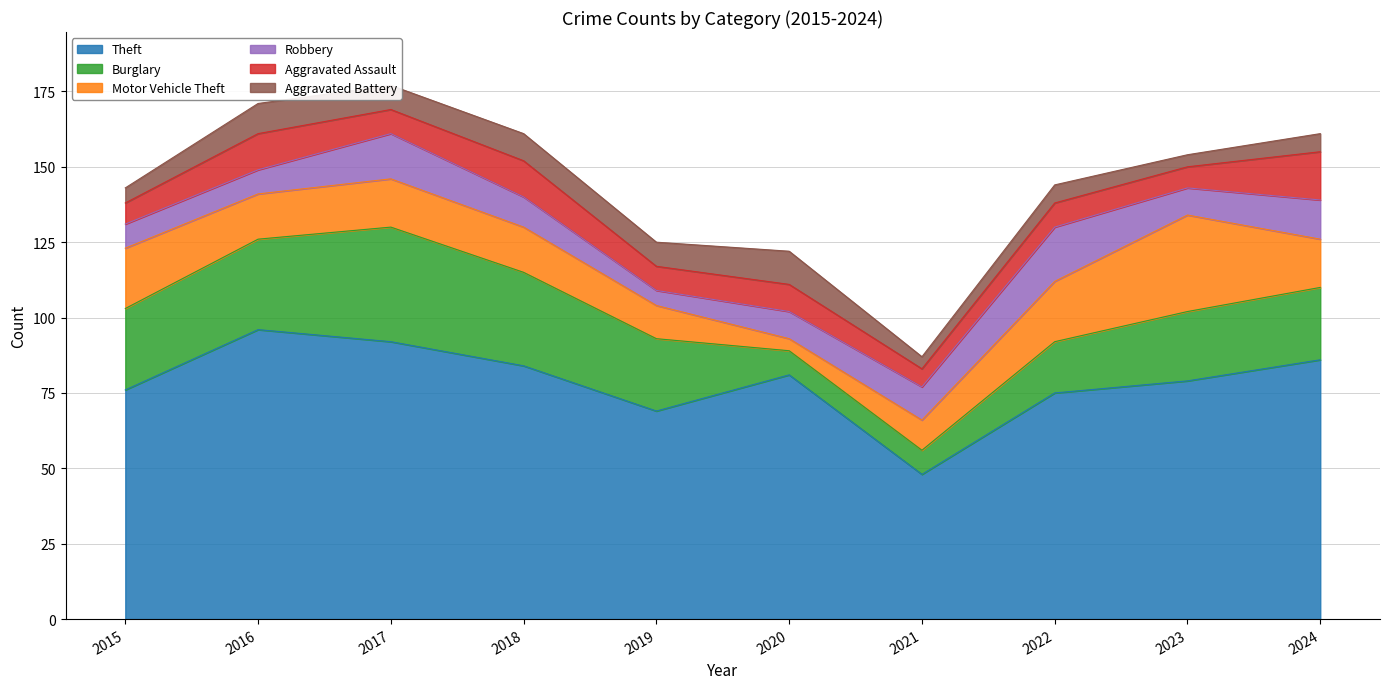

How many lines are shown in the chart?

6